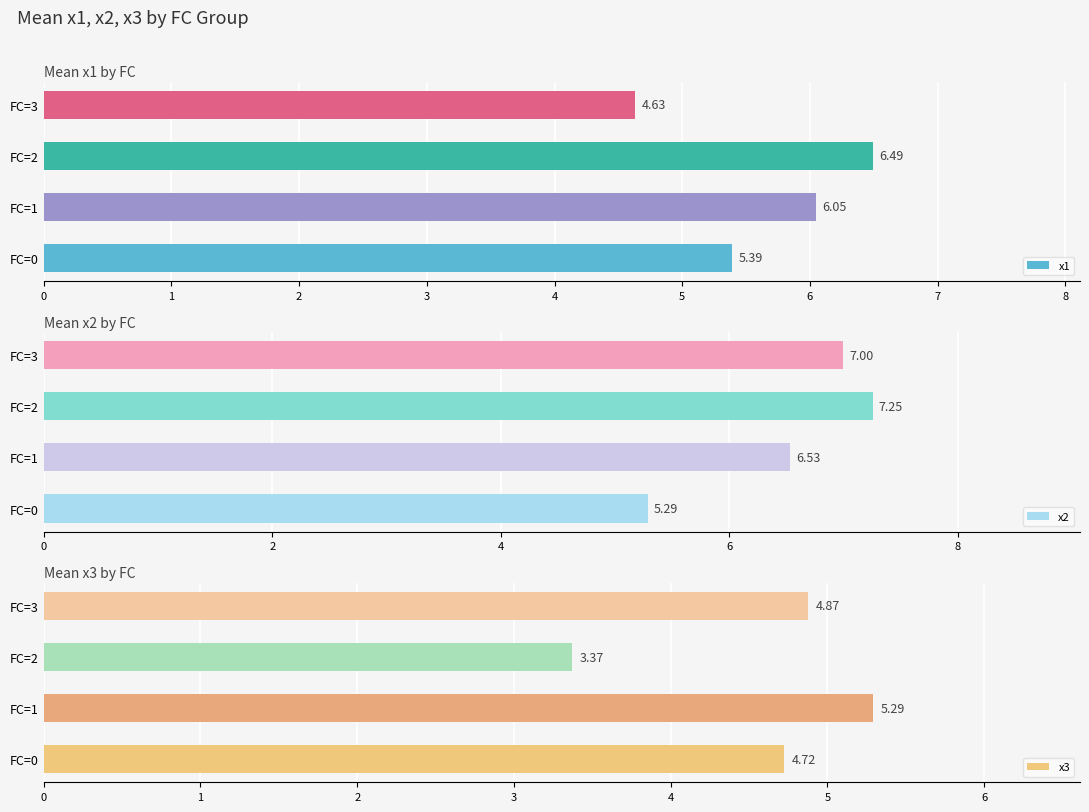

What is the difference between the maximum and minimum values in the x1 series?

1.9